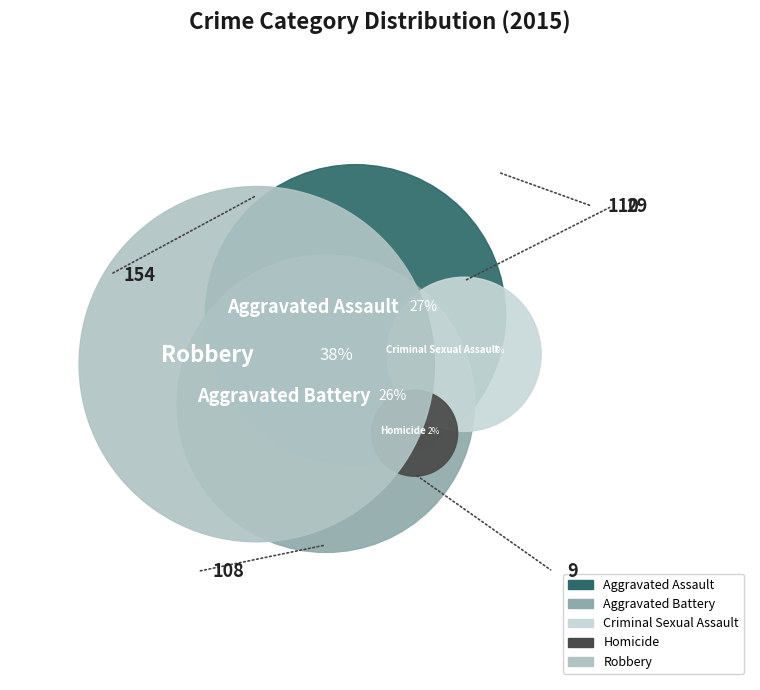

True or false: Homicide accounts for 2% of the total.

True